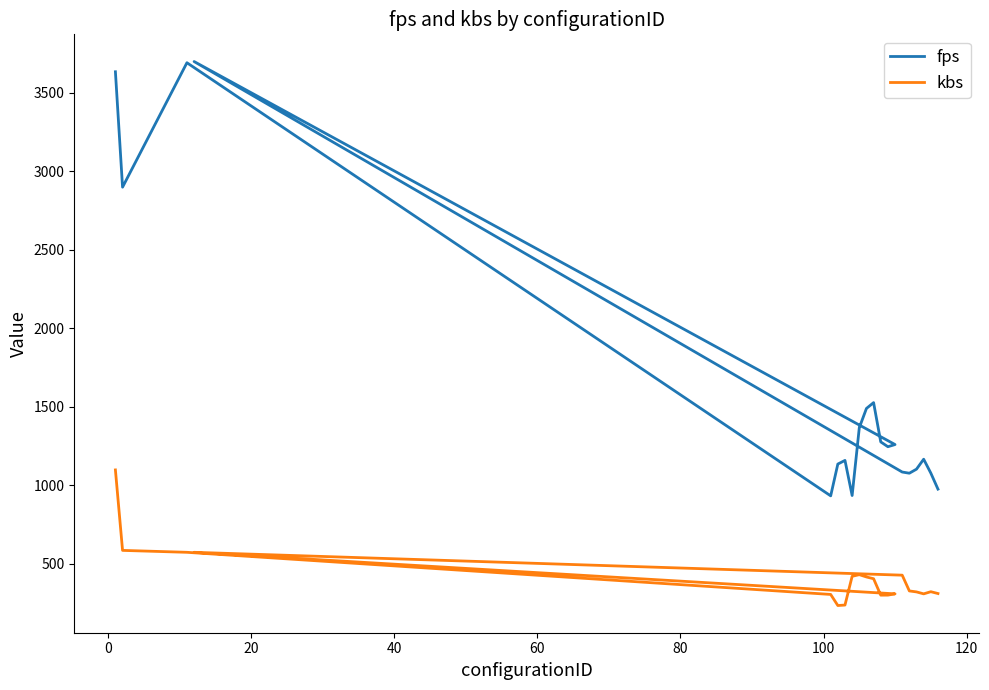

What is the smallest value displayed?

235.5